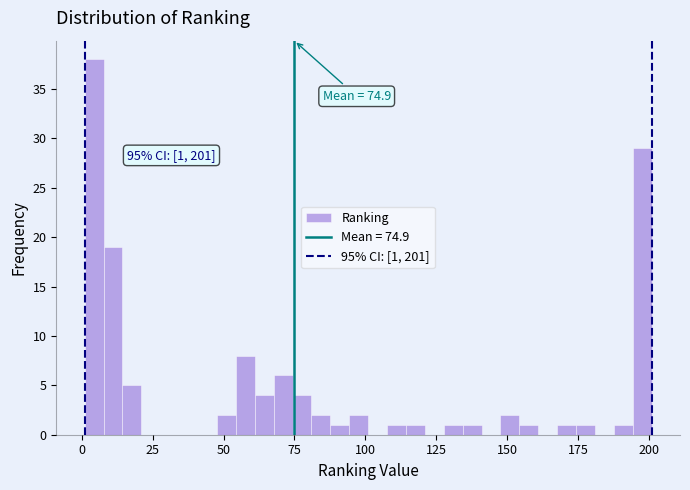

Around what value on the x-axis is the tallest bar? Give the approximate position of its centre, as read against the axis.

5